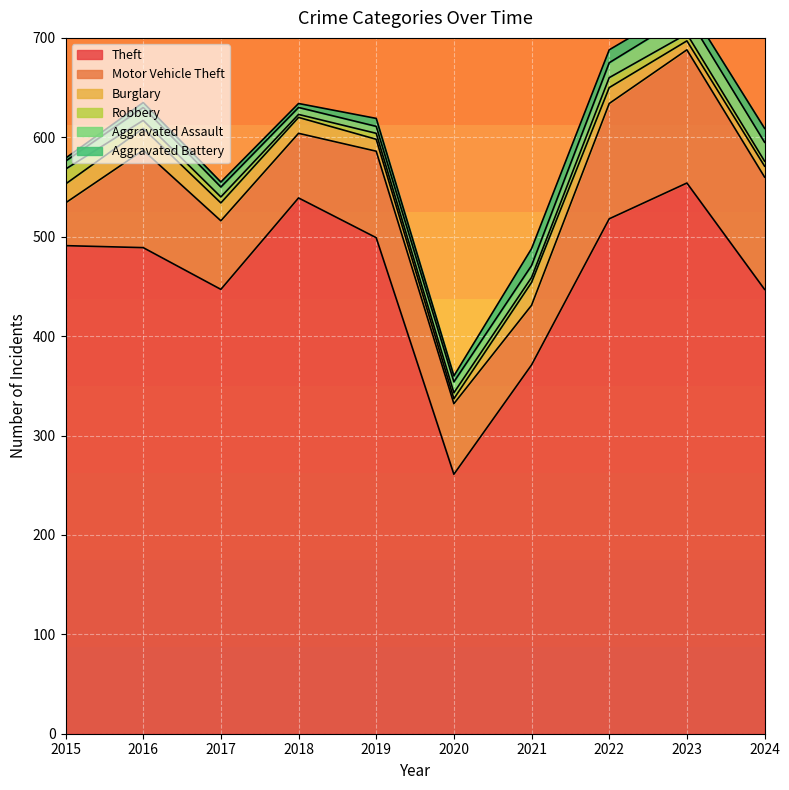

What is the difference between the second highest and minimum values in the Motor Vehicle Theft series?

73